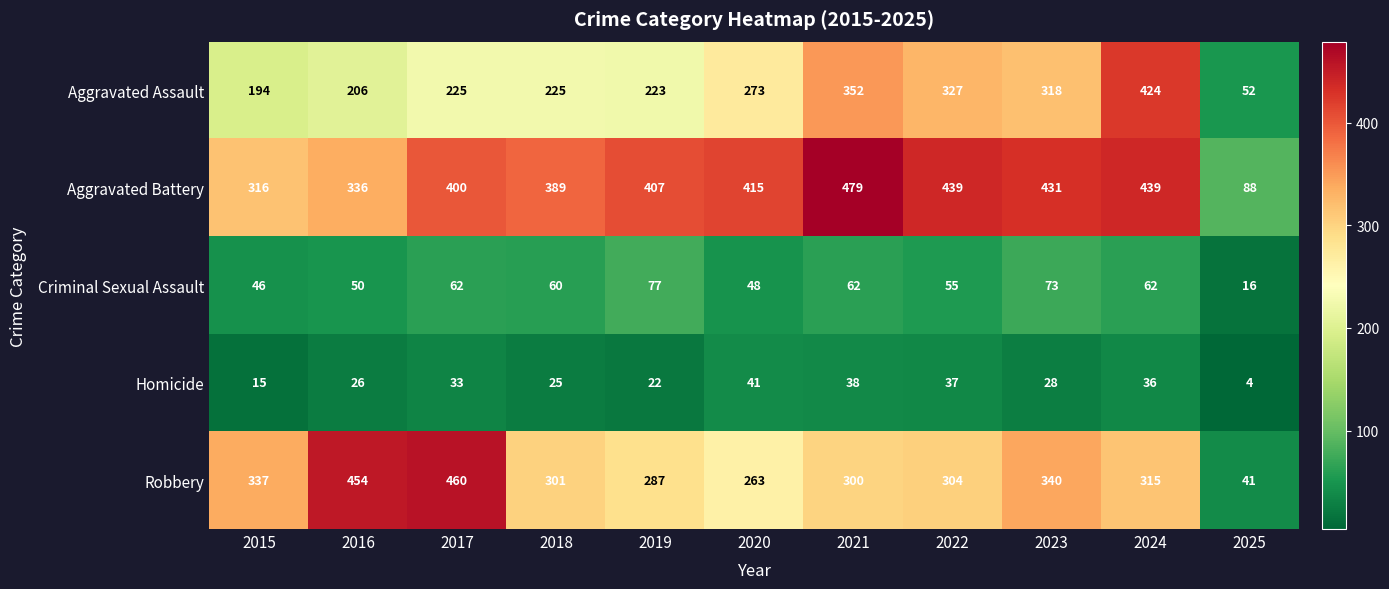

The Homicide series shows 15 at 2022. True or false?

False